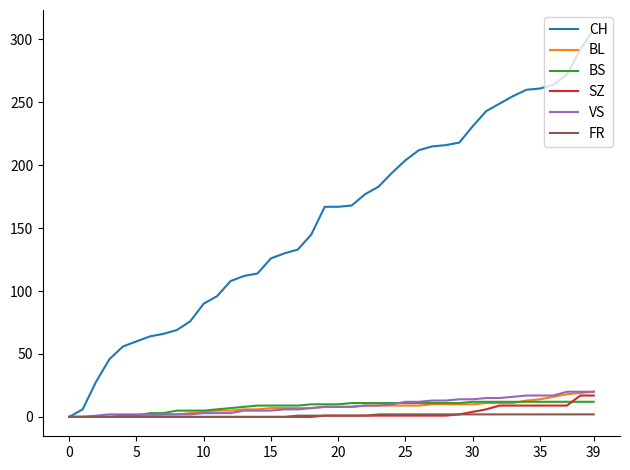

True or false: BS and CH cross at least once.

False